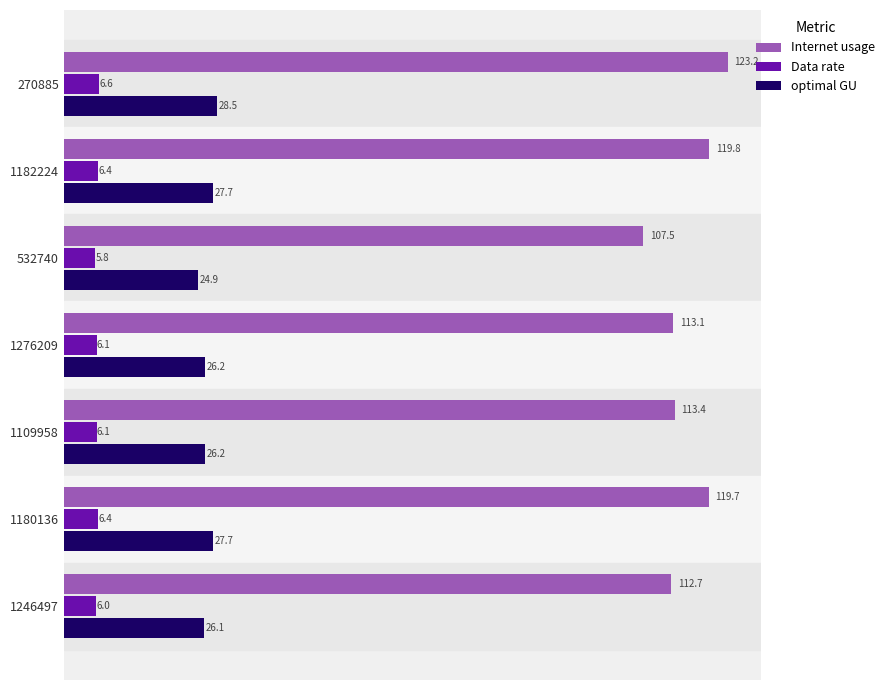

At which category is the sum across all series the highest?

270885